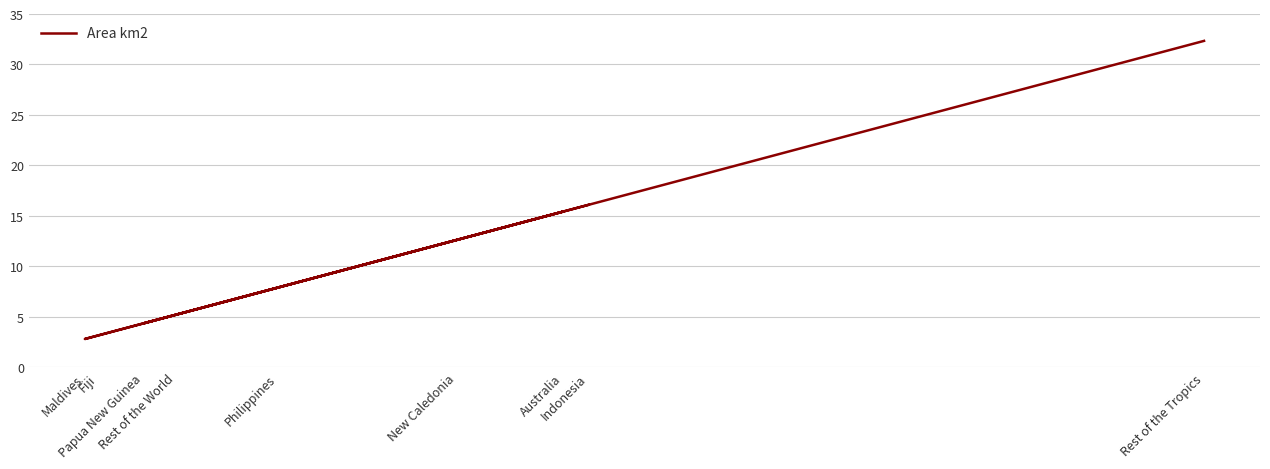

How many points are higher than both their immediate neighbors (excluding endpoints)?

1